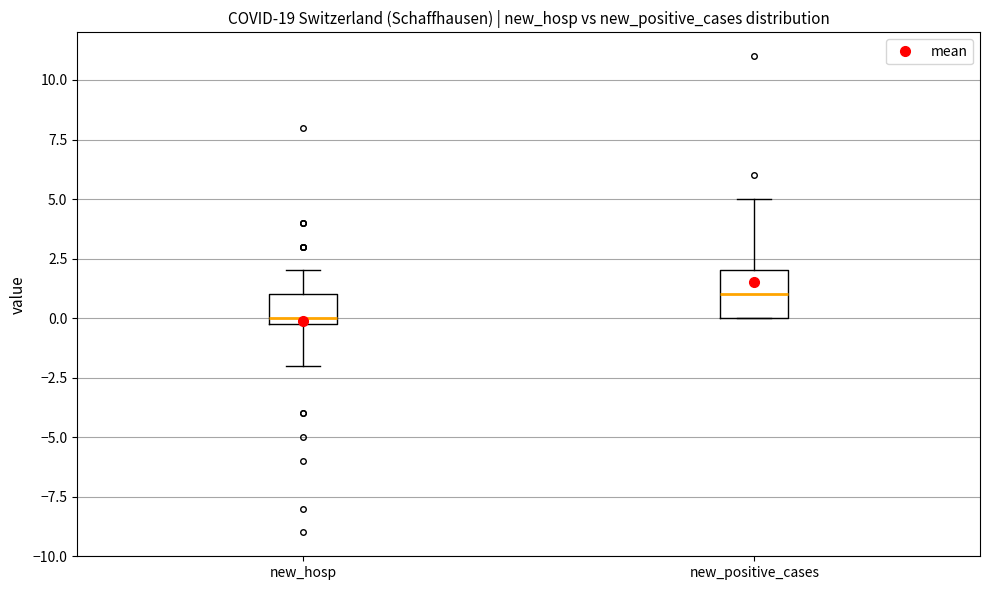

Where is the upper edge of the box for new_hosp on the y-axis? The values are not printed on the chart, so give them approximately, as read against the axis.

1